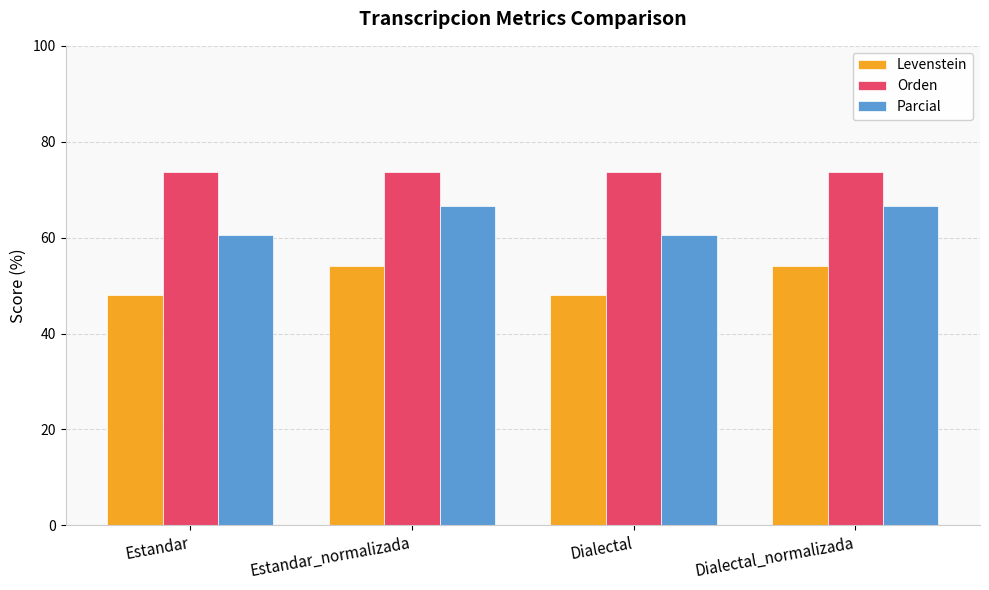

List the series in order of their peak value, lowest first.

Levenstein, Parcial, Orden